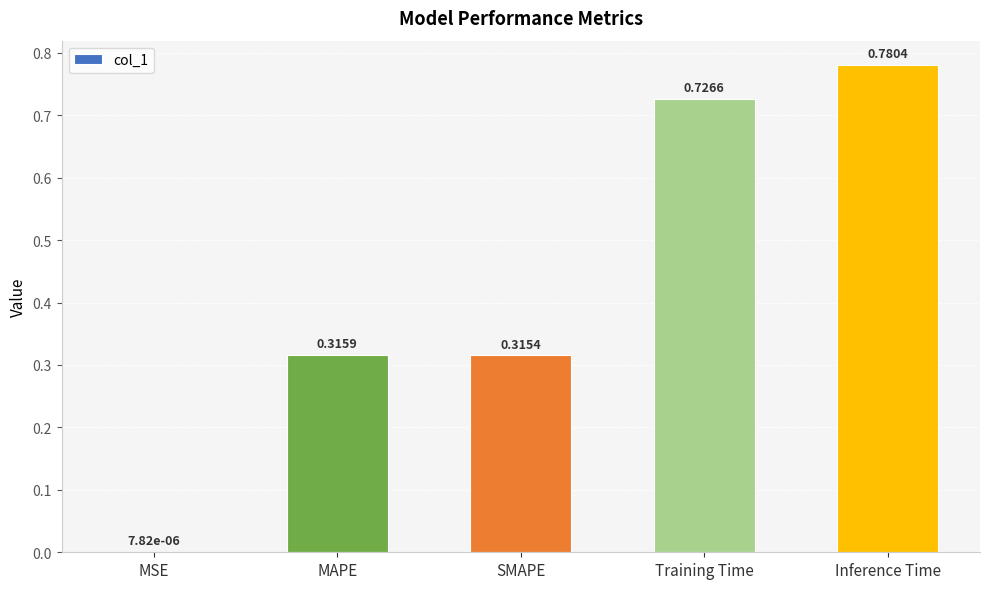

What is the sum of all values?

2.1